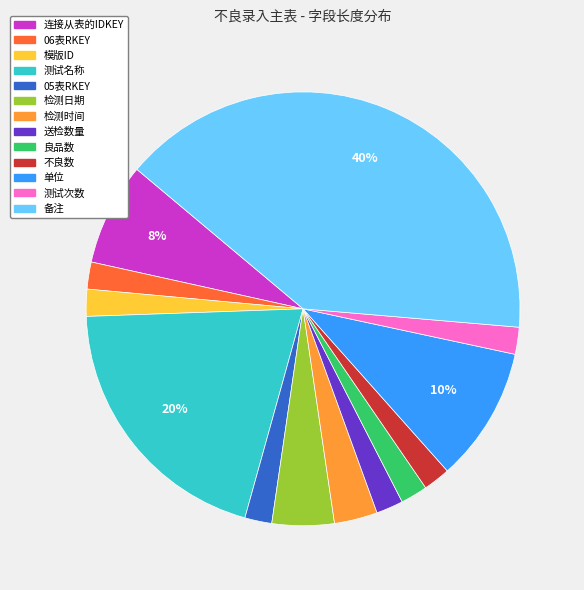

To the nearest percent, what is the difference between the largest and smallest slice percentages?

38%